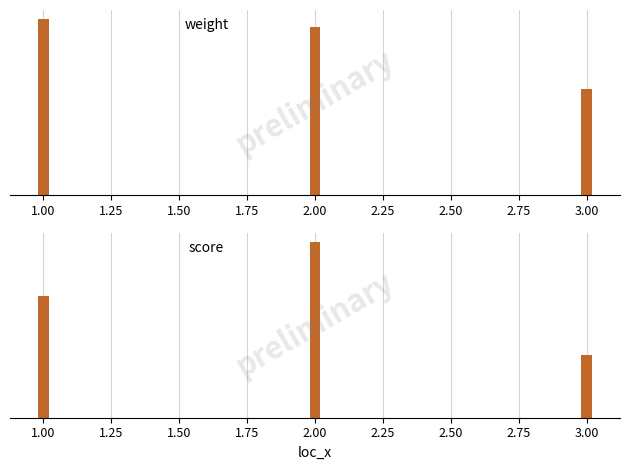

What is the value of the weight bar at the 3rd from the left?

21.8